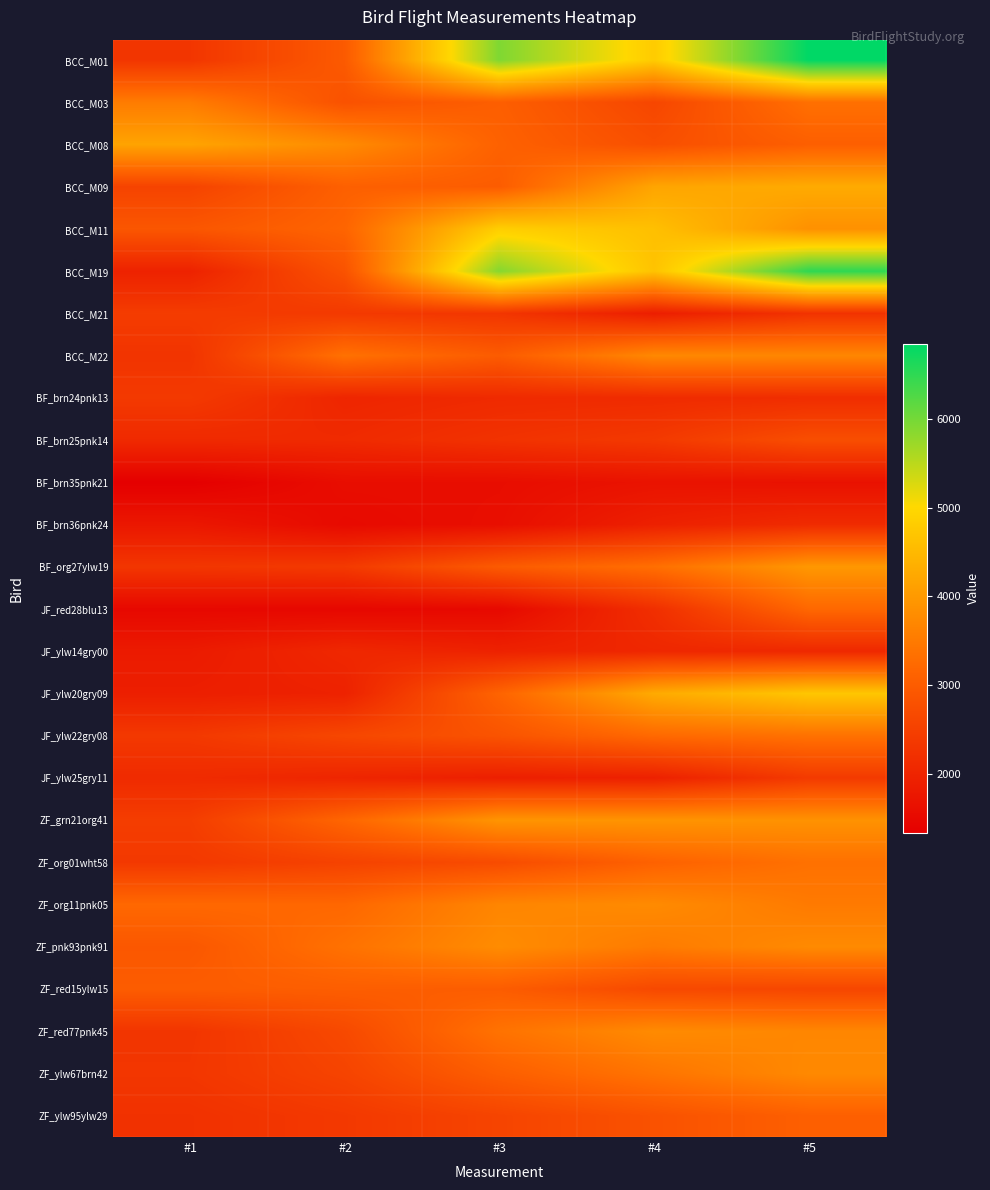

List the series in order of their peak value, highest first.

BCC_M01, BCC_M19, BCC_M11, JF_ylw20gry09, BCC_M09, BCC_M08, BF_org27ylw19, ZF_grn21org41, ZF_pnk93pnk91, ZF_red77pnk45, ZF_org11pnk05, ZF_ylw67brn42, BCC_M22, BCC_M03, JF_ylw22gry08, ZF_org01wht58, JF_red28blu13, ZF_ylw95ylw29, ZF_red15ylw15, BF_brn25pnk14, BCC_M21, JF_ylw25gry11, BF_brn24pnk13, BF_brn36pnk24, JF_ylw14gry00, BF_brn35pnk21